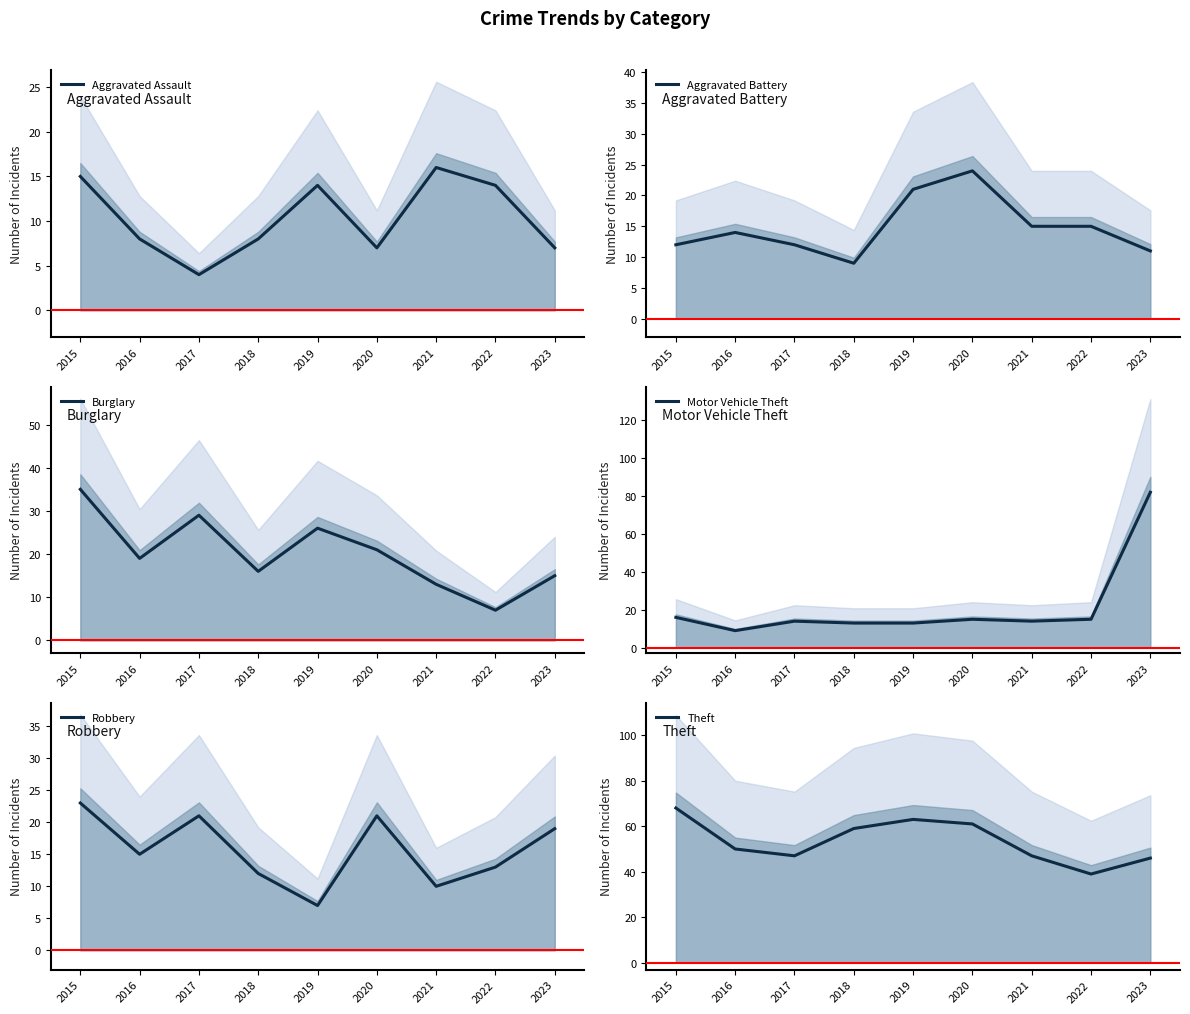

Where is the first local maximum for Motor Vehicle Theft?

2017